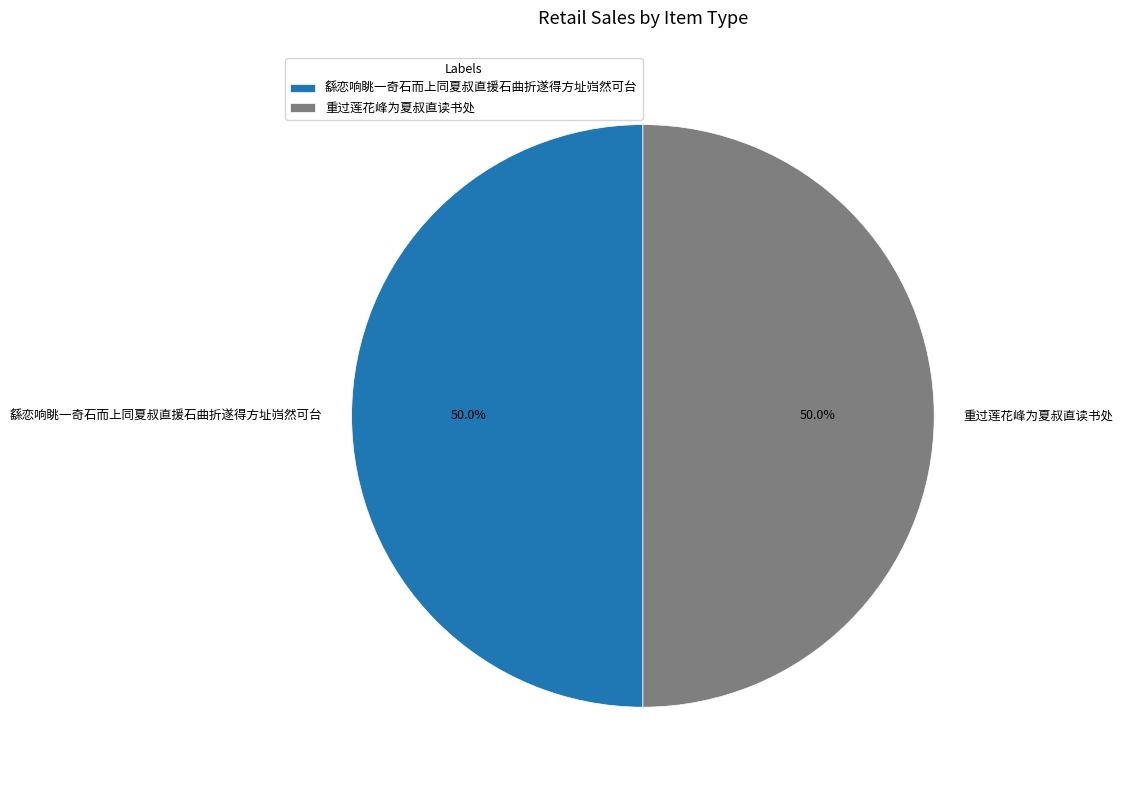

How many slices are in this pie chart?

2